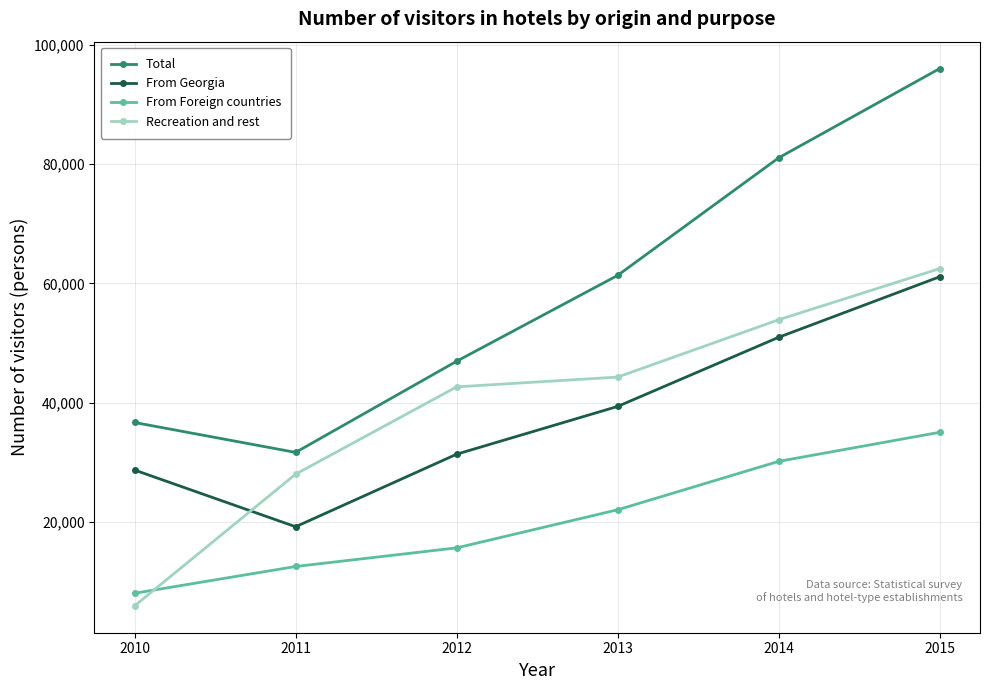

Rank the categories by From Foreign countries value from lowest to highest.

2010, 2011, 2012, 2013, 2014, 2015